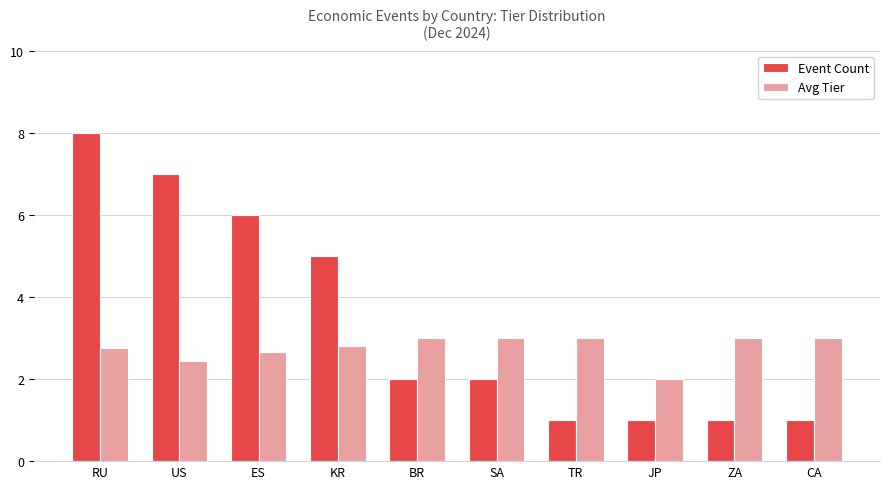

Reading left to right, list all the values displayed in this chart.

Event Count: 8.0	7.0	6.0	5.0	2.0	2.0	1.0	1.0	1.0	1.0
Avg Tier: 2.8	2.4	2.7	2.8	3.0	3.0	3.0	2.0	3.0	3.0